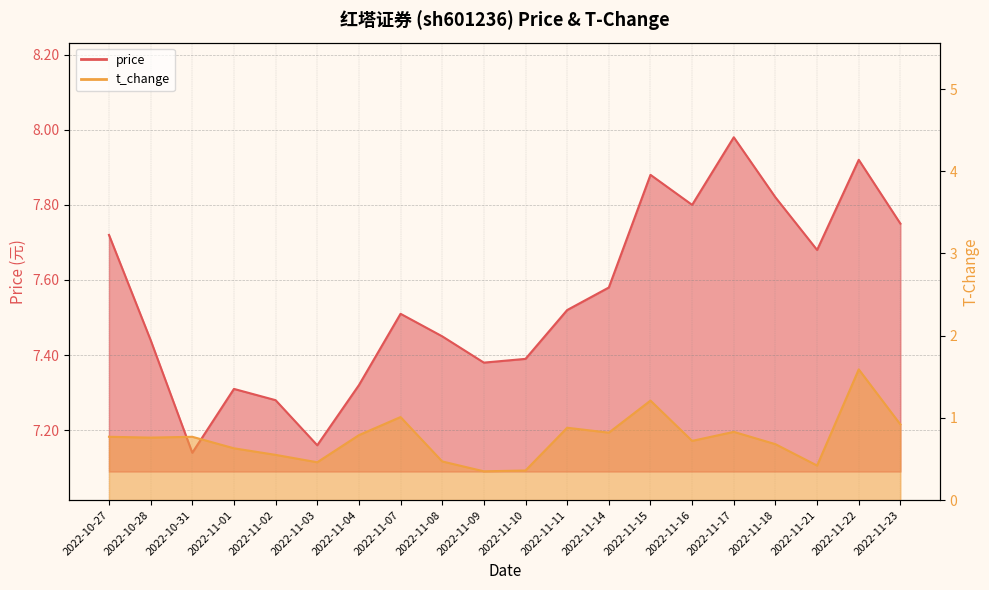

What is the sum of all price values?

151.0